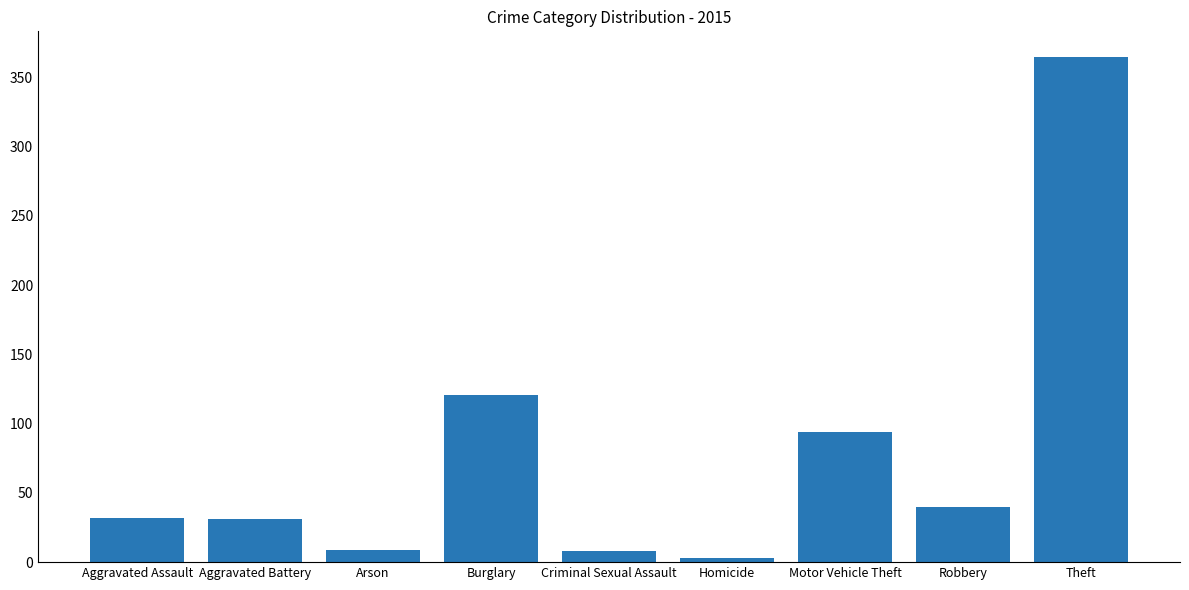

What is the difference between the maximum and second lowest values?

357